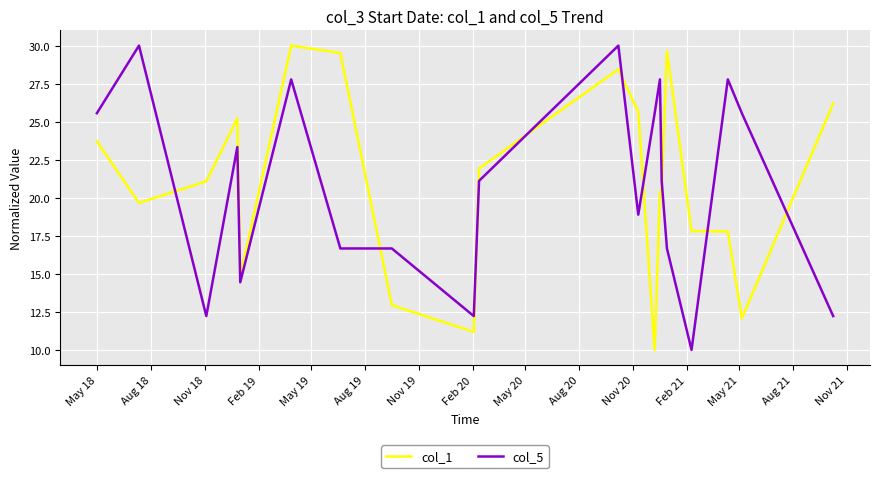

What is the difference between the second highest and minimum values in the col_5 series?

20.0